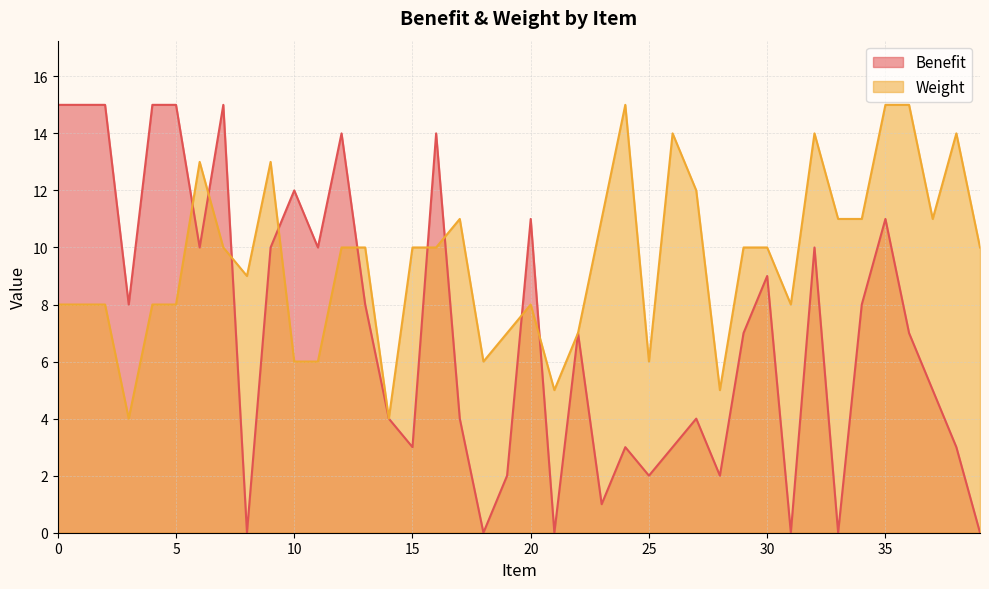

What is the total value across all series at 9?

23